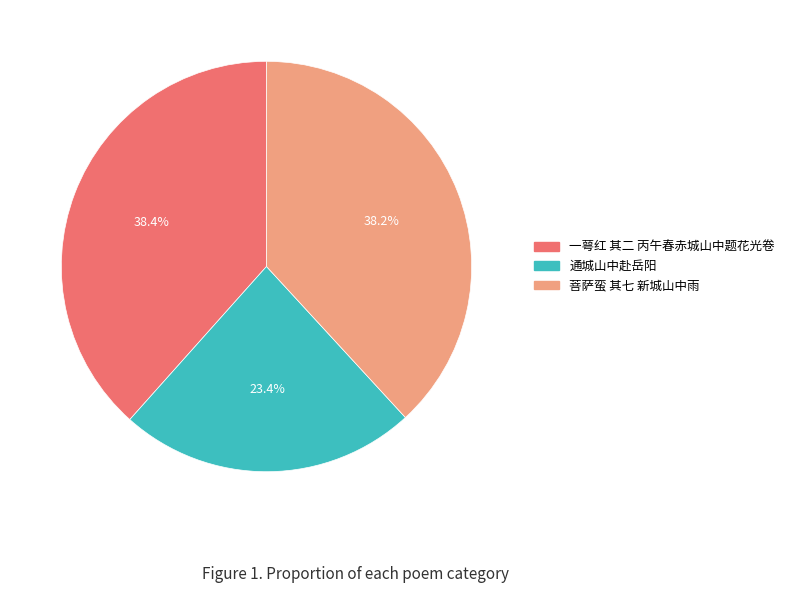

What is the smallest slice in the pie chart?

通城山中赴岳阳